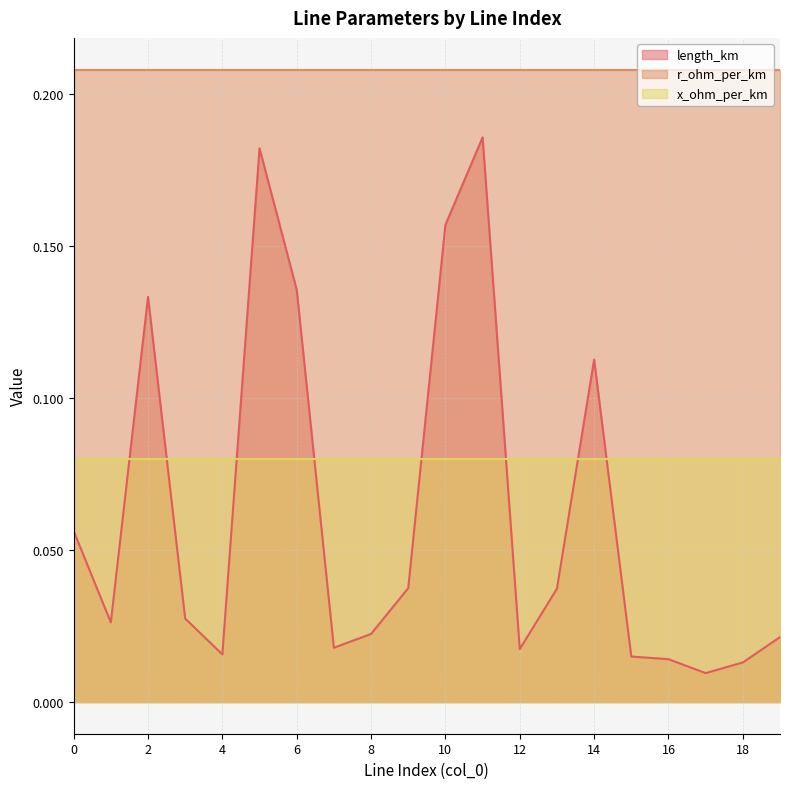

Which has a higher value, 11 or 1?

11